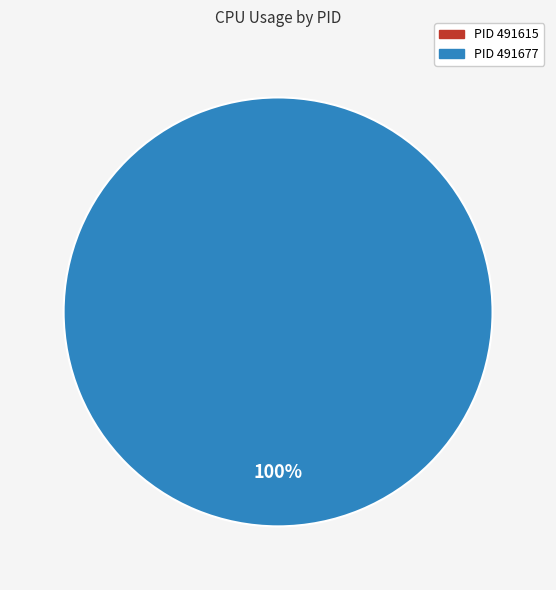

Which category has the biggest portion of the pie?

491677